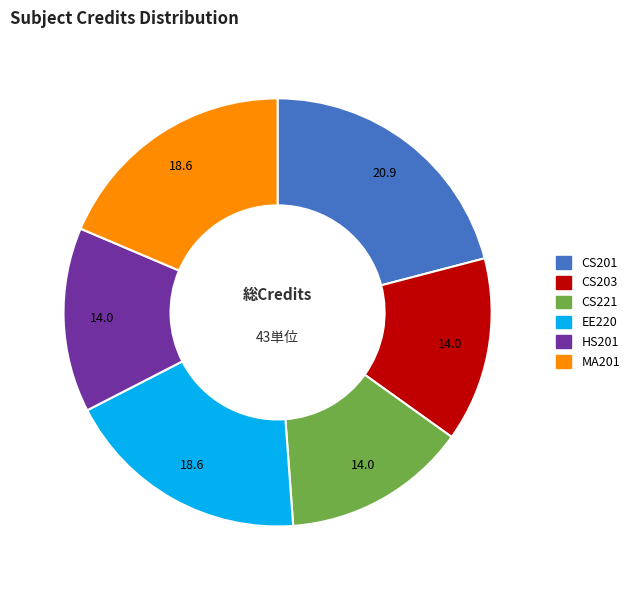

Is there a majority slice in this chart?

No